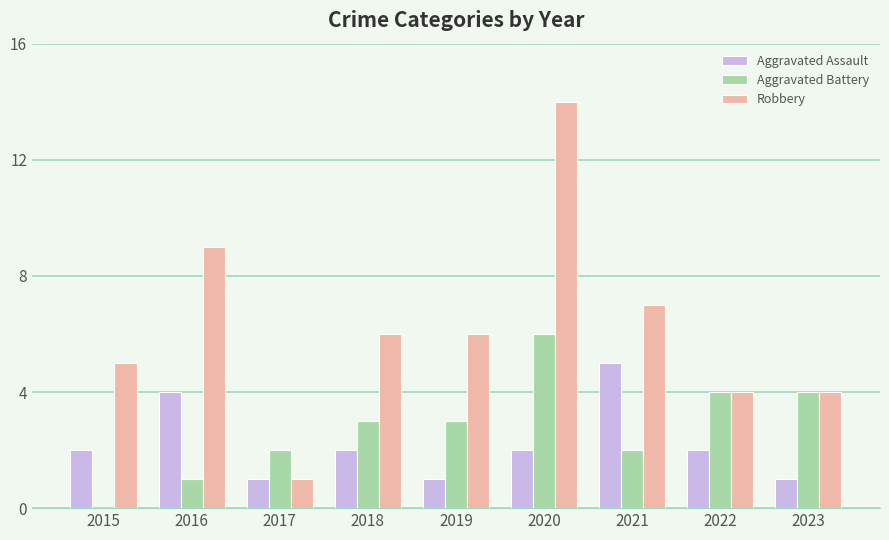

What is the sum of the Robbery values at 2022 and 2017?

5